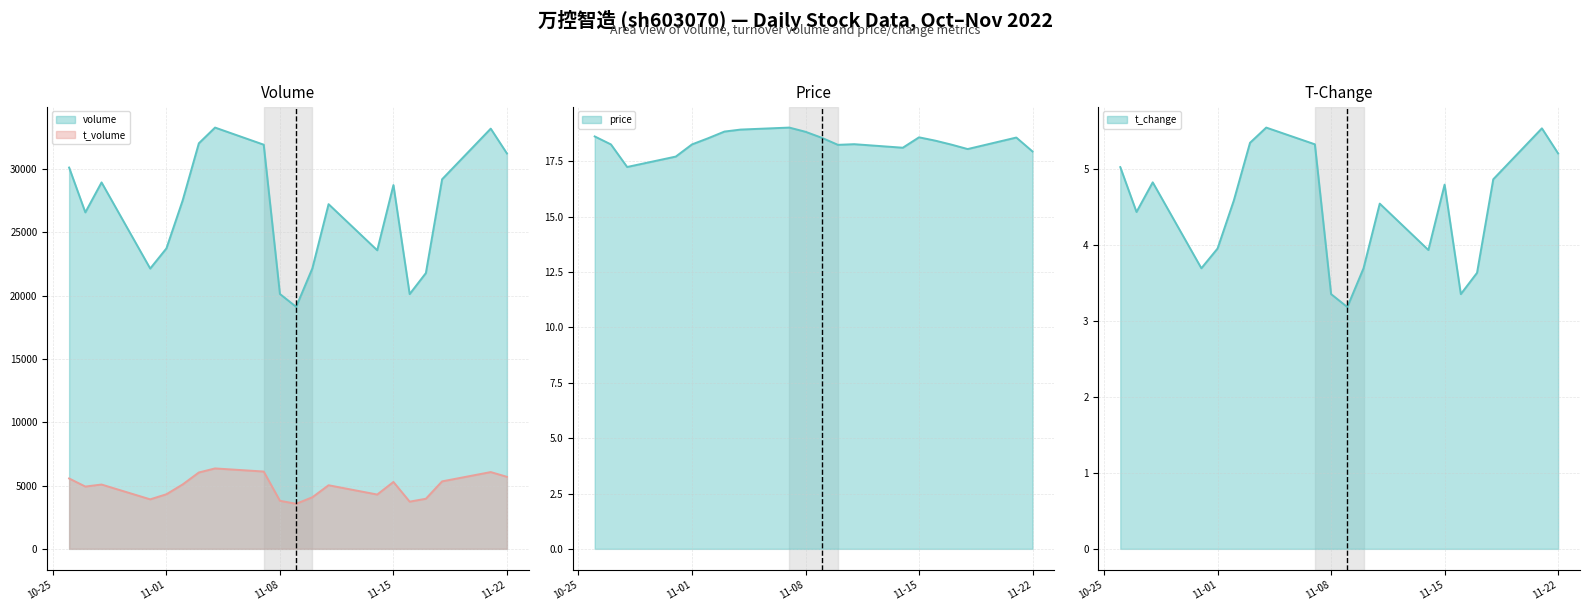

At which label does t_volume reach its minimum?

2022-11-09